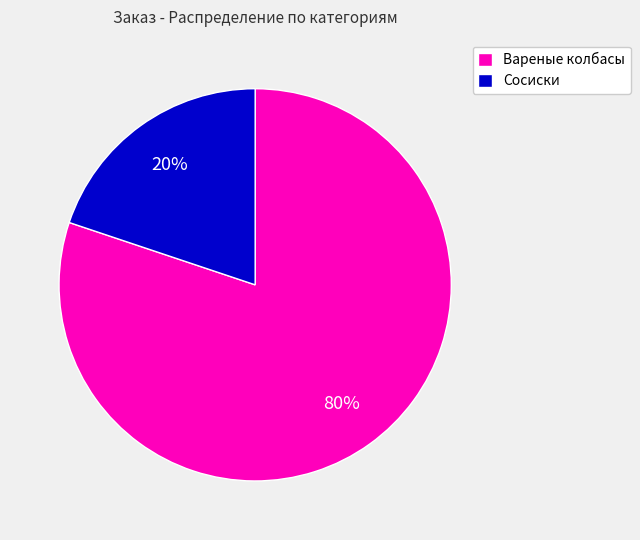

Rank the categories by value from highest to lowest.

Вареные колбасы, Сосиски